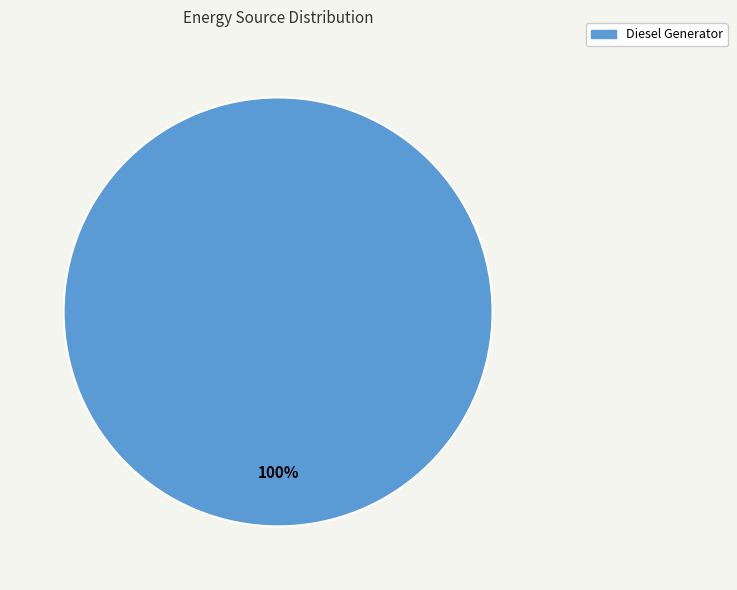

Rank the categories by value from highest to lowest.

Diesel Generator